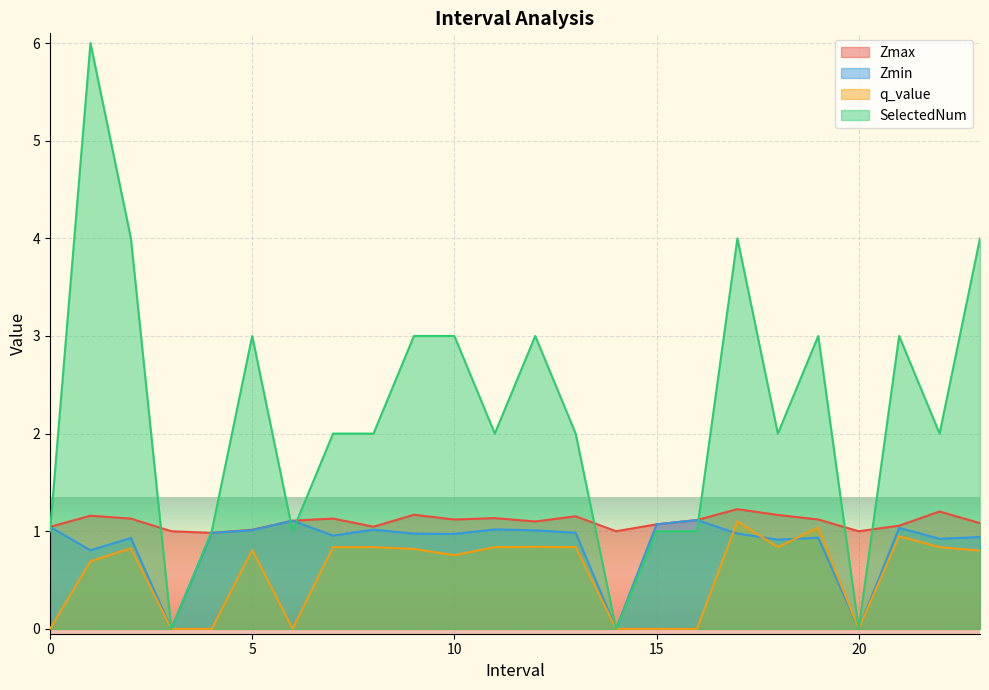

Between 5.0 and 16.0, which series saw the biggest shift?

SelectedNum